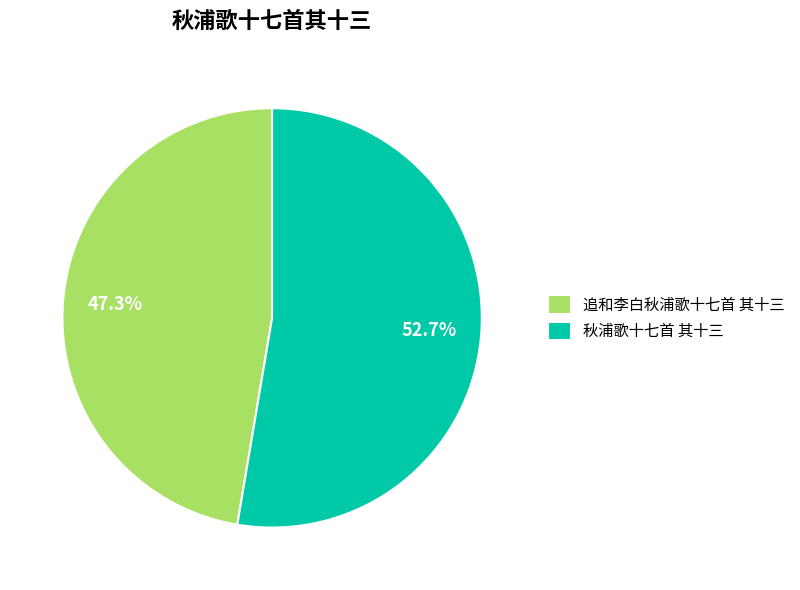

Which slice represents more than half of the pie?

秋浦歌十七首 其十三